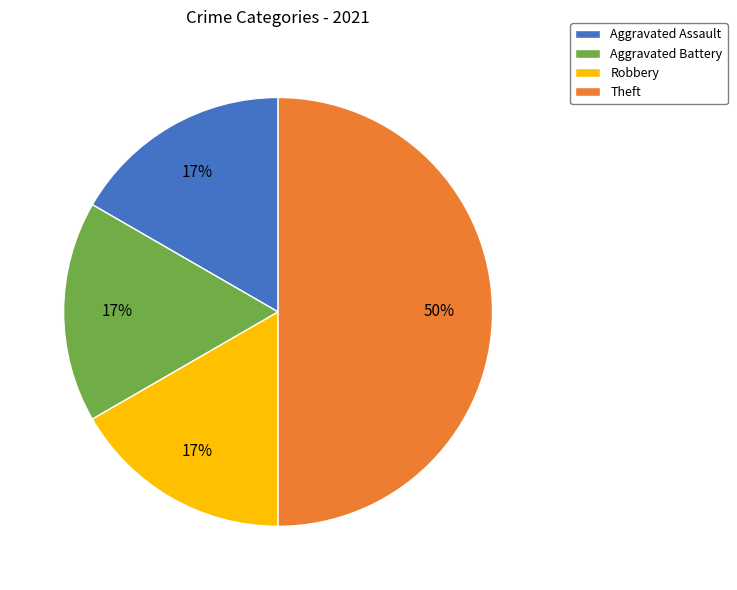

Approximately how many times larger is the value at Aggravated Assault compared to Aggravated Battery?

1.0